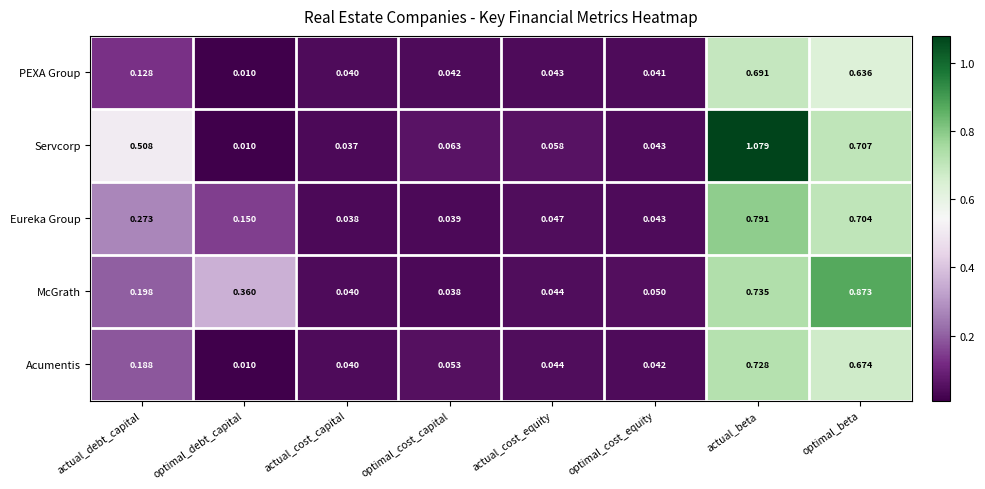

Rank the series at optimal_cost_capital from highest to lowest value.

Servcorp, Acumentis, PEXA Group, Eureka Group, McGrath